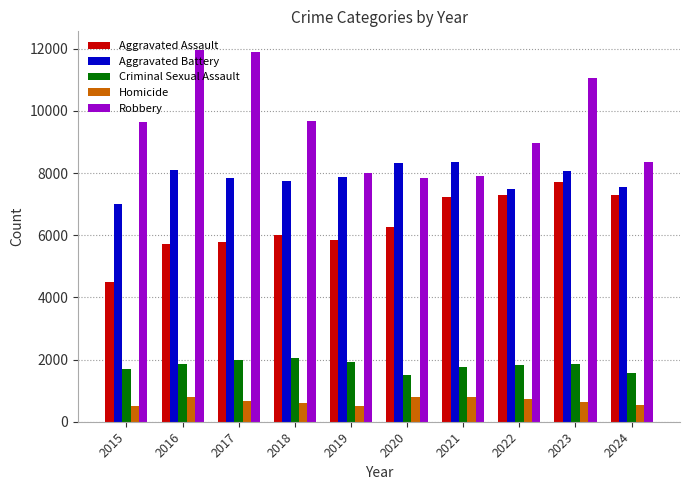

At how many categories does at least one series exceed 4052?

10